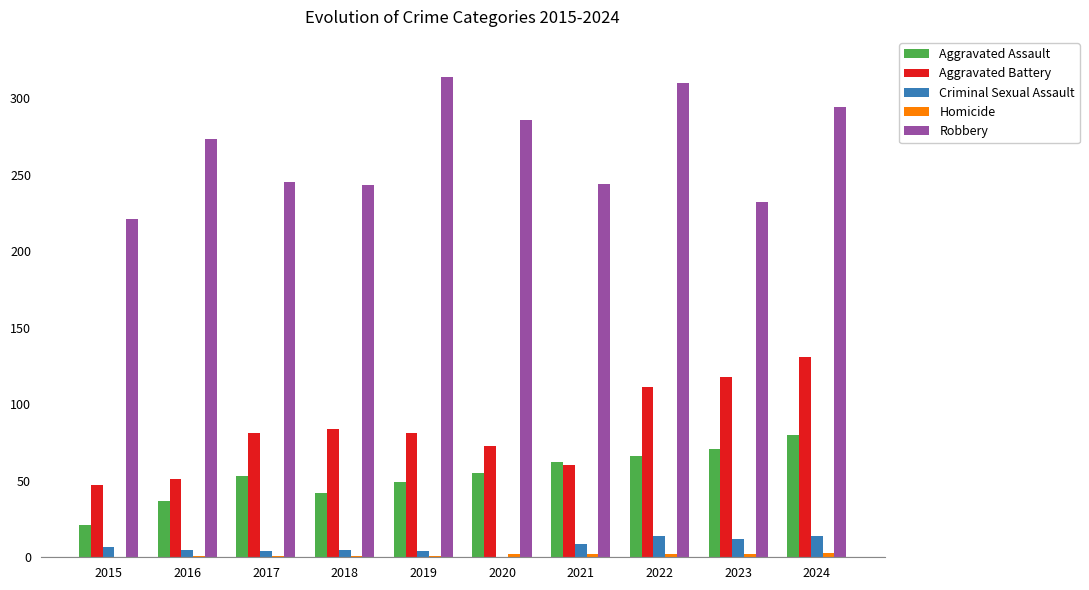

What is the sum of all Criminal Sexual Assault values?

74